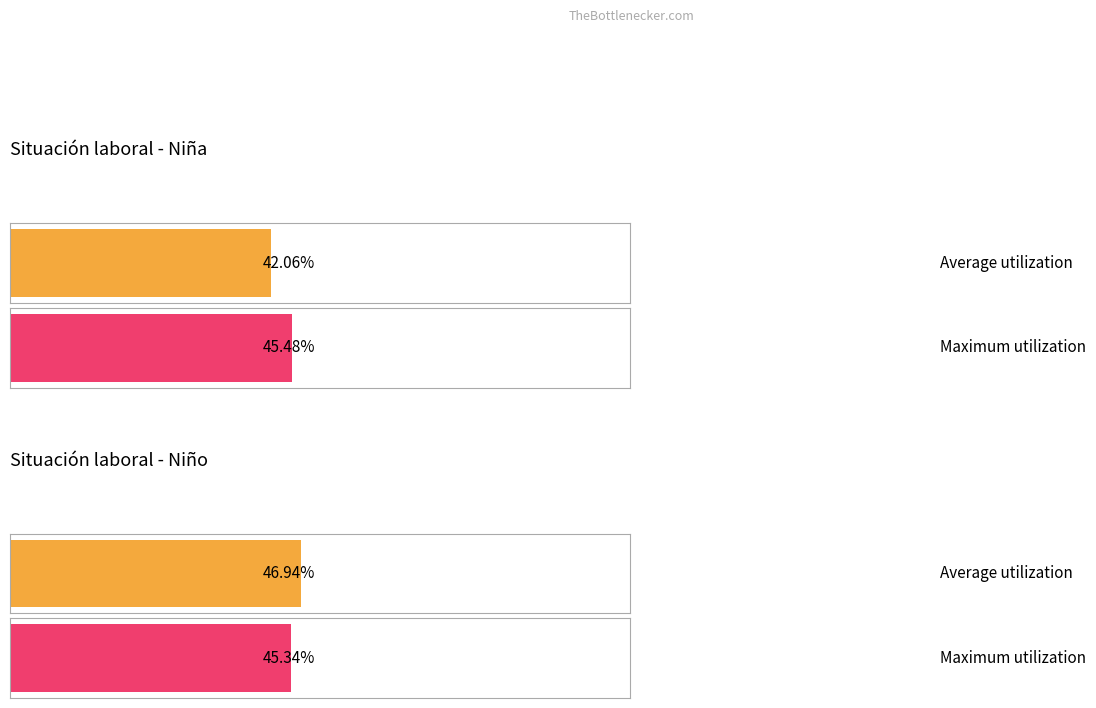

At how many categories does at least one series exceed 0?

4